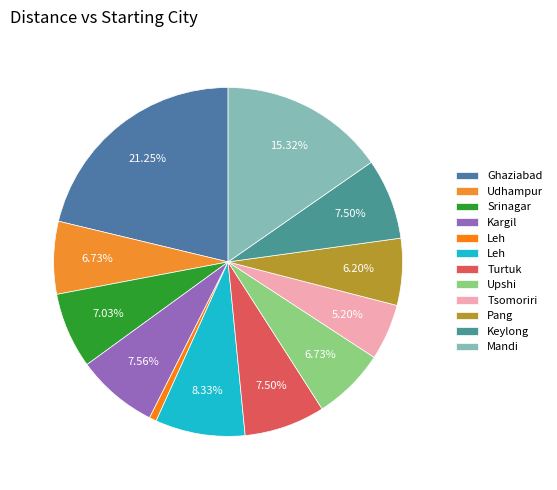

To the nearest percent, what is the difference between the largest and smallest slice percentages?

21%